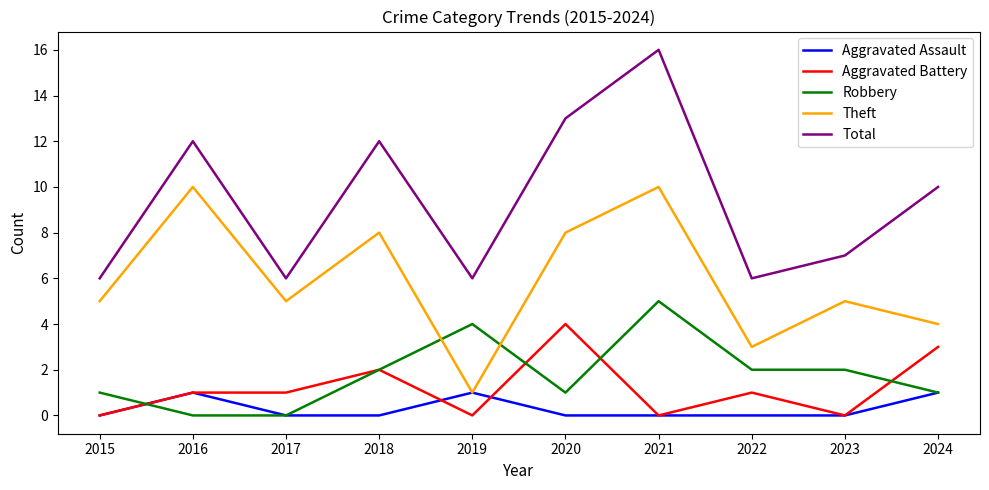

The Robbery series shows 0 at 2020. True or false?

False